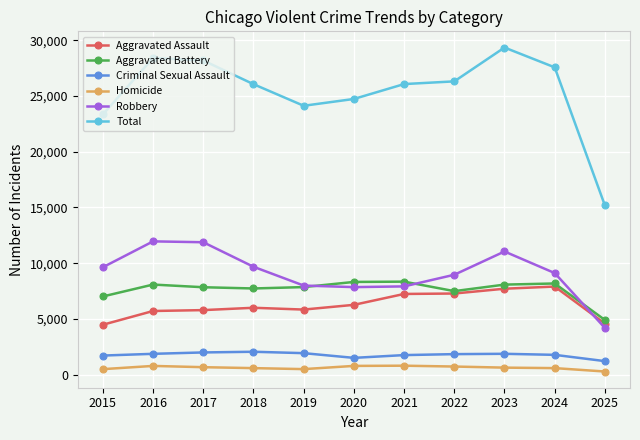

How many lines are shown in the chart?

6